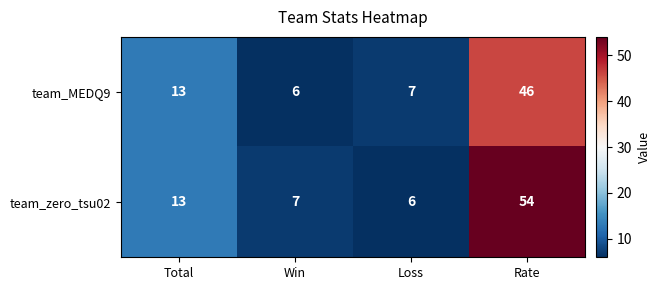

How many values in the team_zero_tsu02 series are below 13?

2